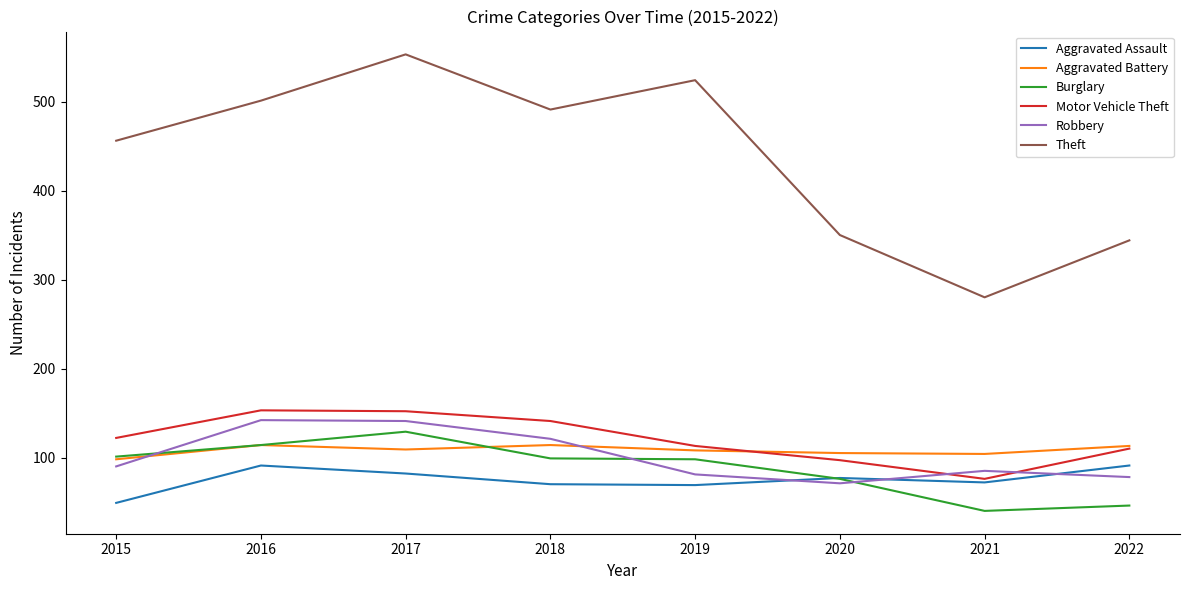

True or false: Theft and Motor Vehicle Theft cross at least once.

False